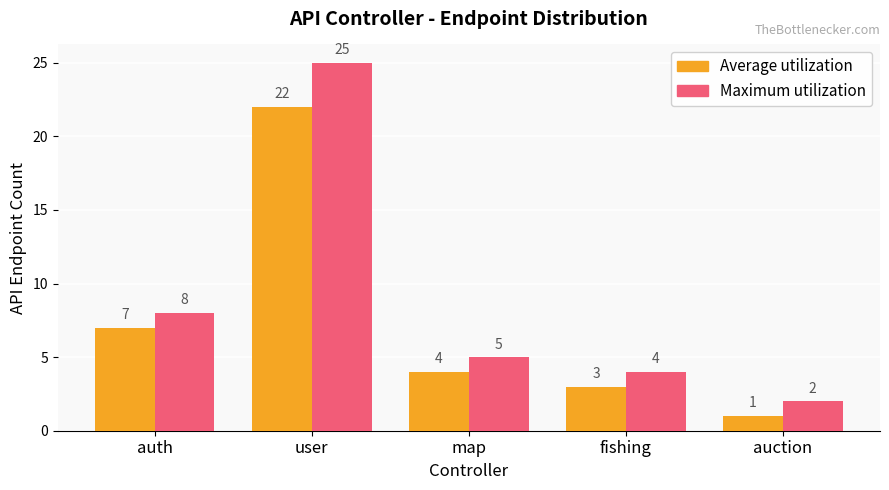

At which label does Maximum utilization first exceed 5?

auth